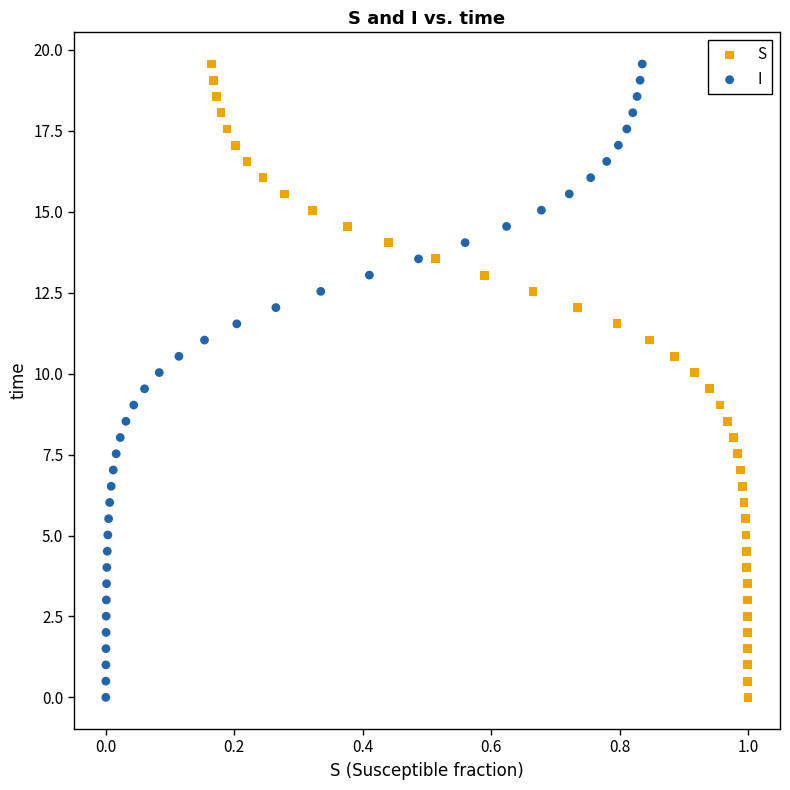

What are all the series names shown in the legend?

S, I